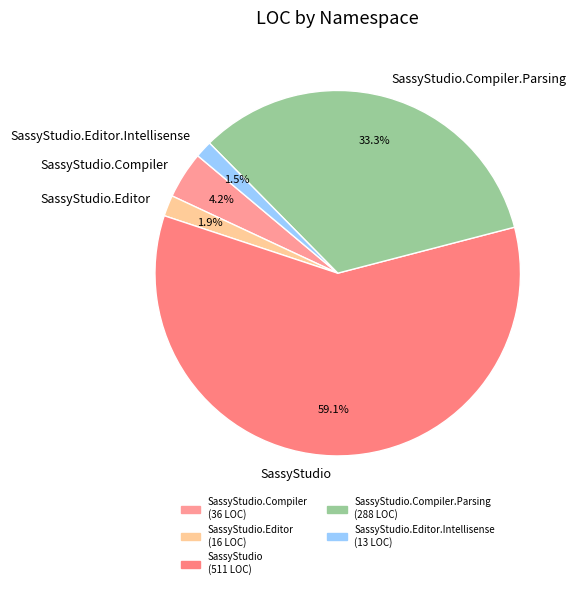

To the nearest percent, what is the difference between the largest and smallest slice percentages?

58%